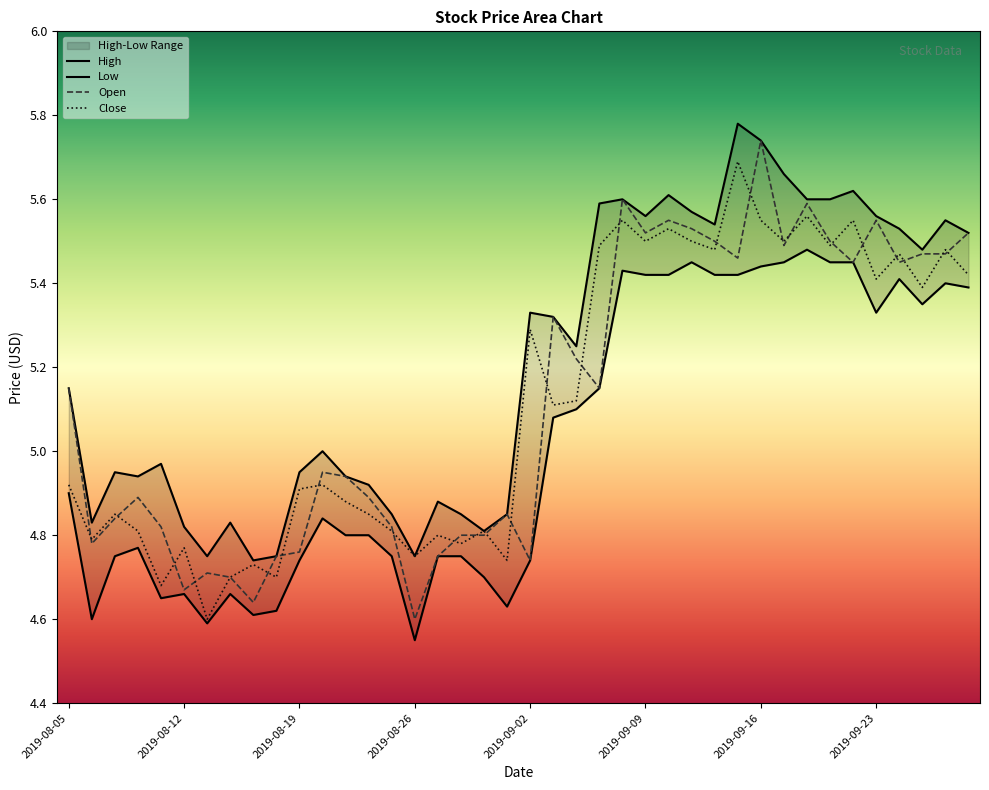

Reading left to right, what are all the values shown in this chart?

High: 5.2	4.8	5.0	4.9	5.0	4.8	4.8	4.8	4.7	4.8	5.0	5.0	4.9	4.9	4.8	4.8	4.9	4.8	4.8	4.8	5.3	5.3	5.2	5.6	5.6	5.6	5.6	5.6	5.5	5.8	5.7	5.7	5.6	5.6	5.6	5.6	5.5	5.5	5.5	5.5
Low: 4.9	4.6	4.8	4.8	4.7	4.7	4.6	4.7	4.6	4.6	4.7	4.8	4.8	4.8	4.8	4.5	4.8	4.8	4.7	4.6	4.7	5.1	5.1	5.2	5.4	5.4	5.4	5.5	5.4	5.4	5.4	5.5	5.5	5.5	5.5	5.3	5.4	5.3	5.4	5.4
Open: 5.2	4.8	4.8	4.9	4.8	4.7	4.7	4.7	4.6	4.8	4.8	5.0	4.9	4.9	4.8	4.6	4.8	4.8	4.8	4.8	4.7	5.3	5.2	5.2	5.6	5.5	5.5	5.5	5.5	5.5	5.7	5.5	5.6	5.5	5.5	5.5	5.5	5.5	5.5	5.5
Close: 4.9	4.8	4.8	4.8	4.7	4.8	4.6	4.7	4.7	4.7	4.9	4.9	4.9	4.8	4.8	4.8	4.8	4.8	4.8	4.7	5.3	5.1	5.1	5.5	5.5	5.5	5.5	5.5	5.5	5.7	5.5	5.5	5.6	5.5	5.5	5.4	5.5	5.4	5.5	5.4